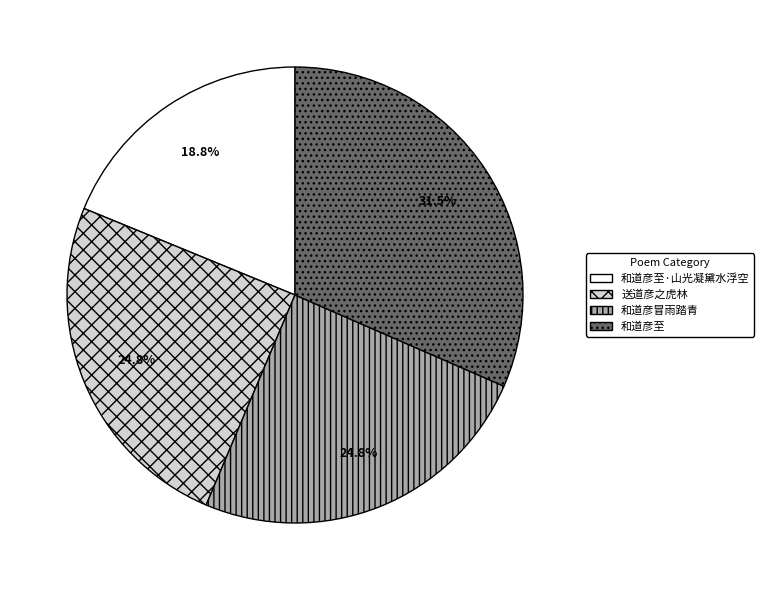

True or false: 和道彦至·山光凝黛水浮空 accounts for 19% of the total.

True